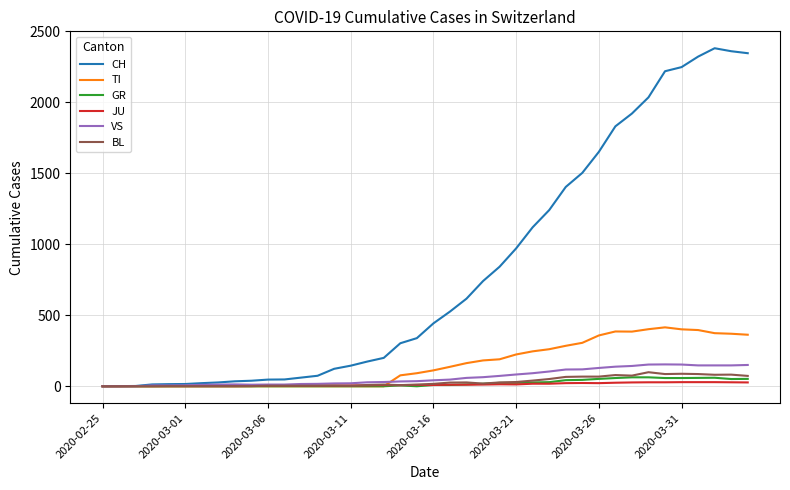

Which series has the largest range (max minus min)?

CH